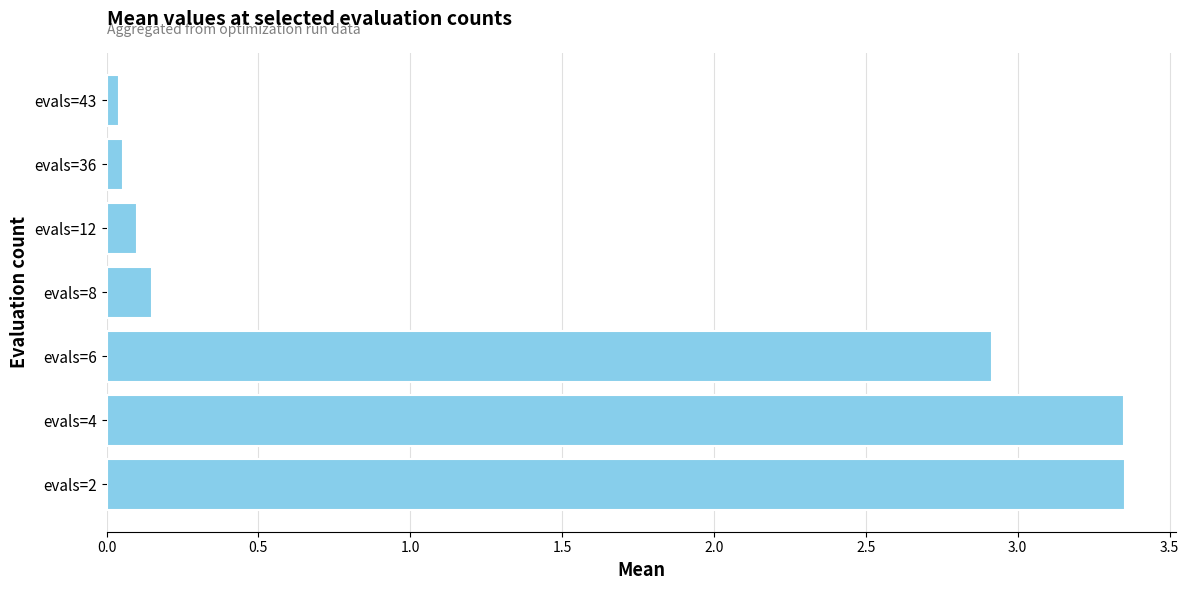

What is the ratio of the value at evals=6 to the value at evals=2?

0.9